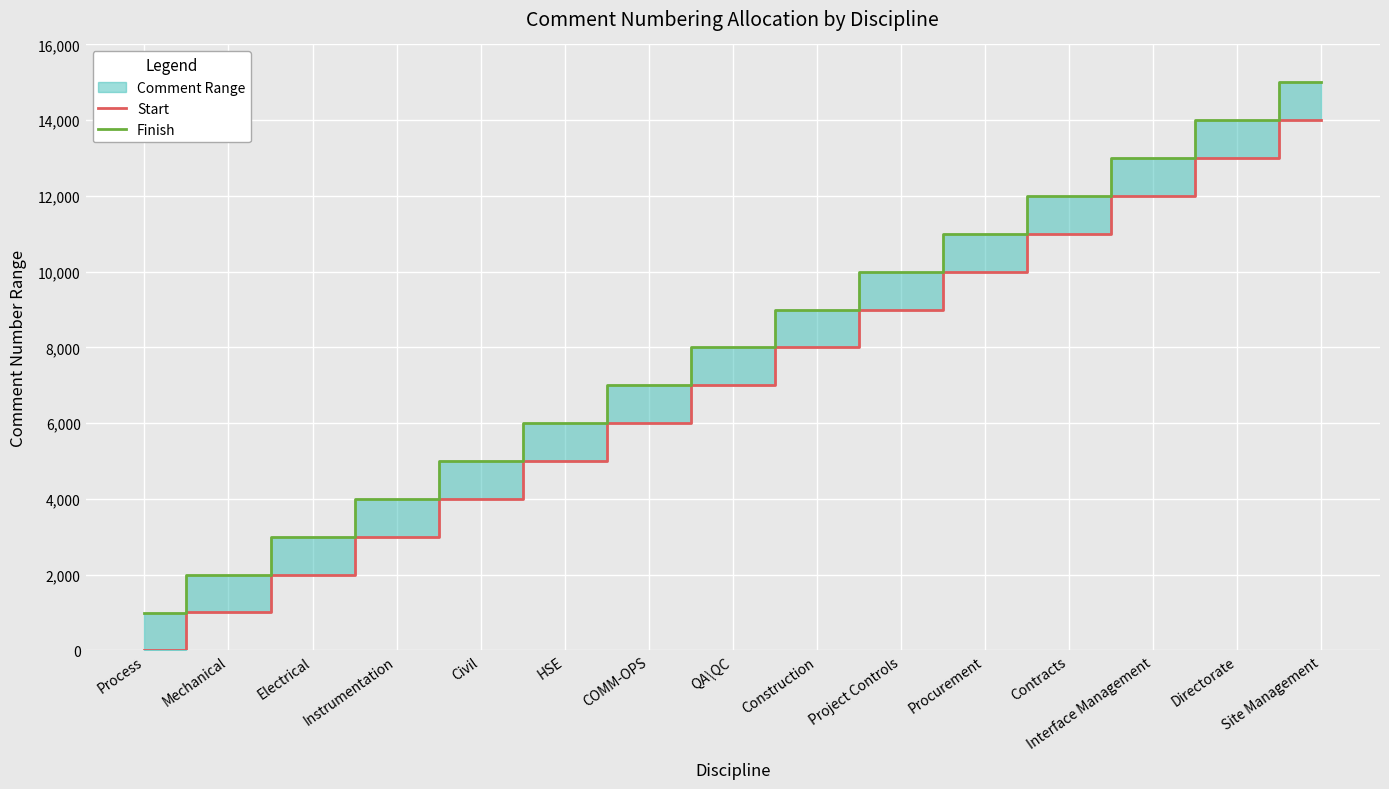

Which series has the largest total across all categories?

Finish